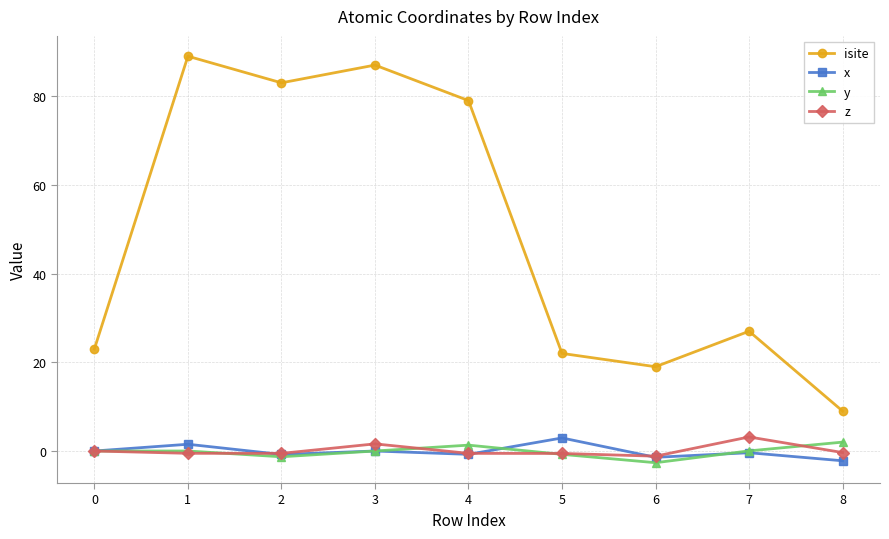

How many series are shown in this chart?

4